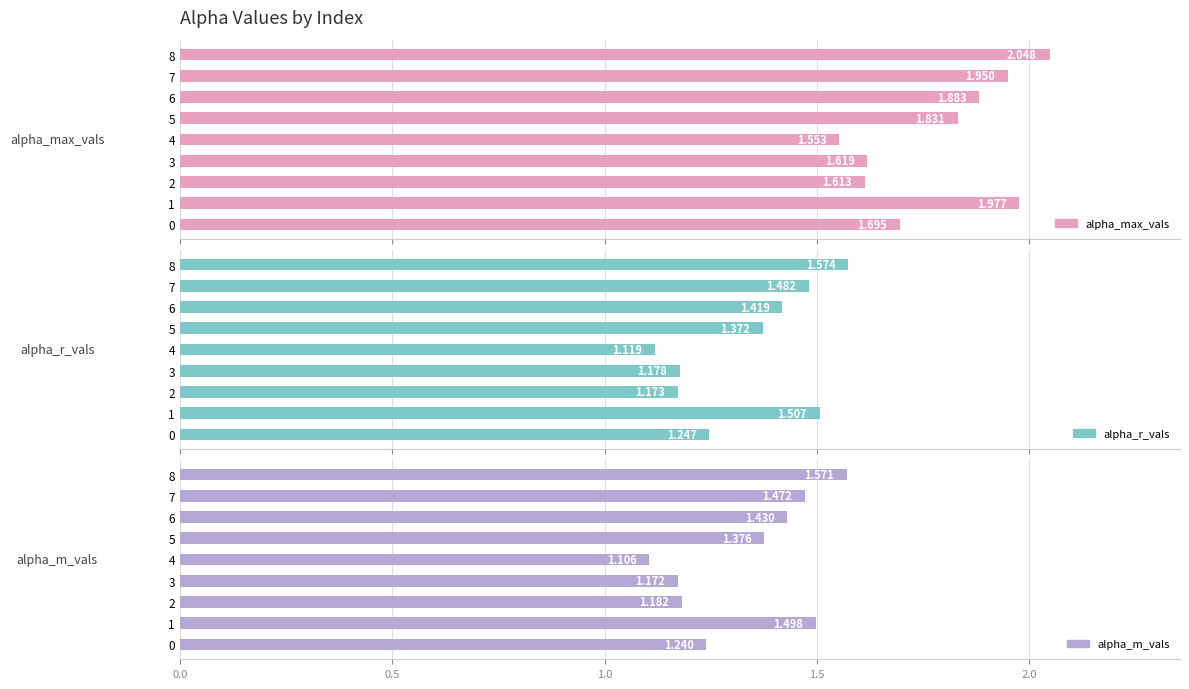

Count the number of categories in the chart.

9